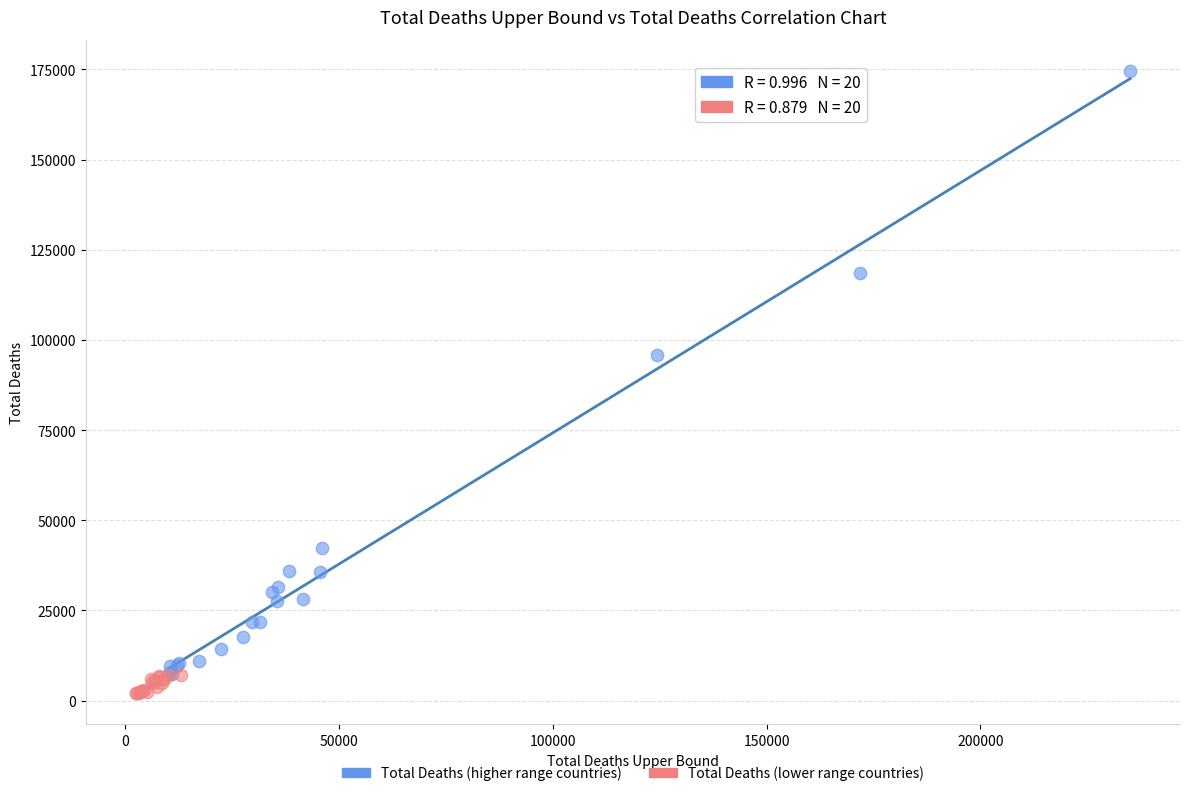

Which series contains the highest Y value?

Total Deaths (higher range countries)